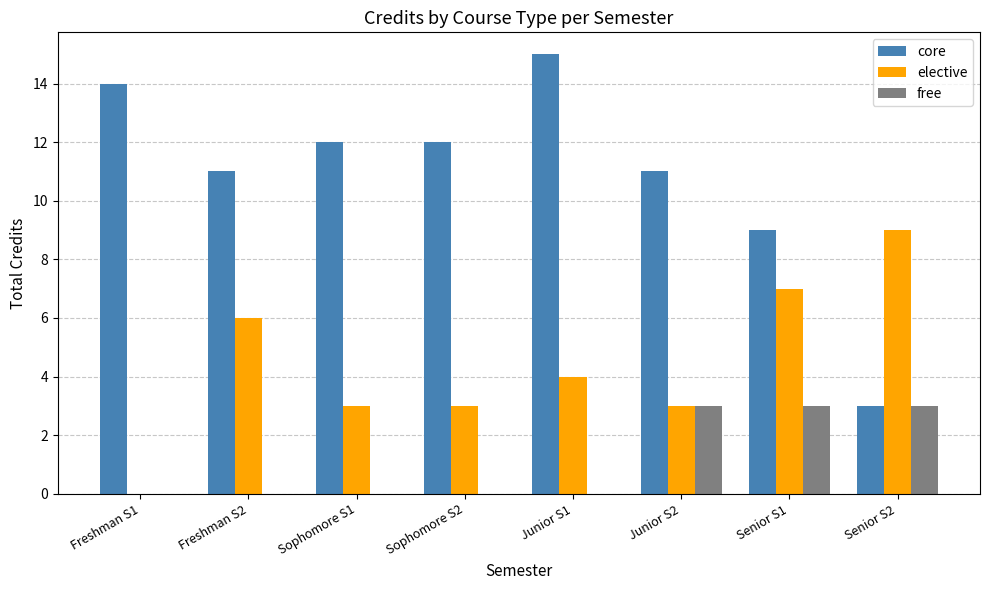

Does the chart contain stacked bars?

No